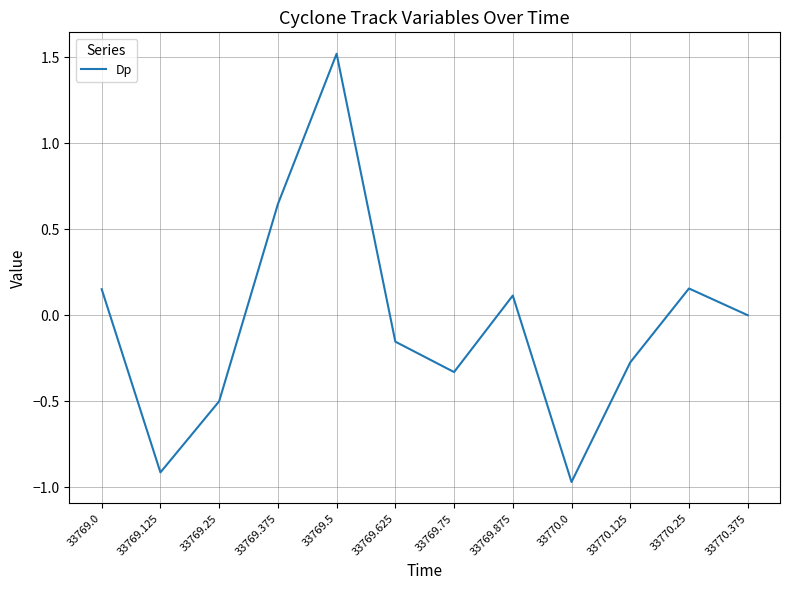

Which category has the highest value across all series?

33769.5